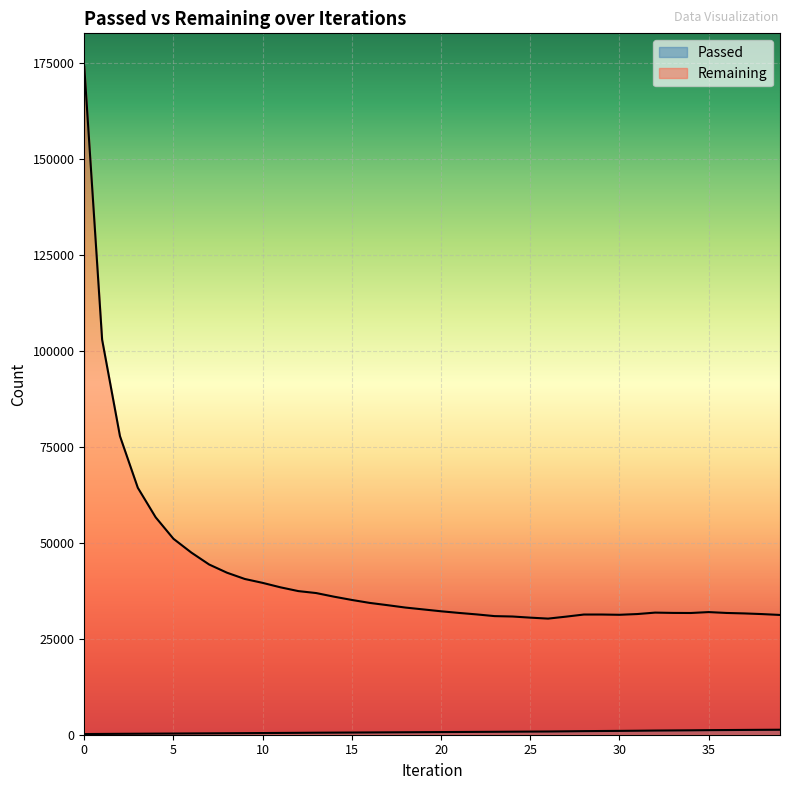

The Passed series shows 1247 at 37. True or false?

True